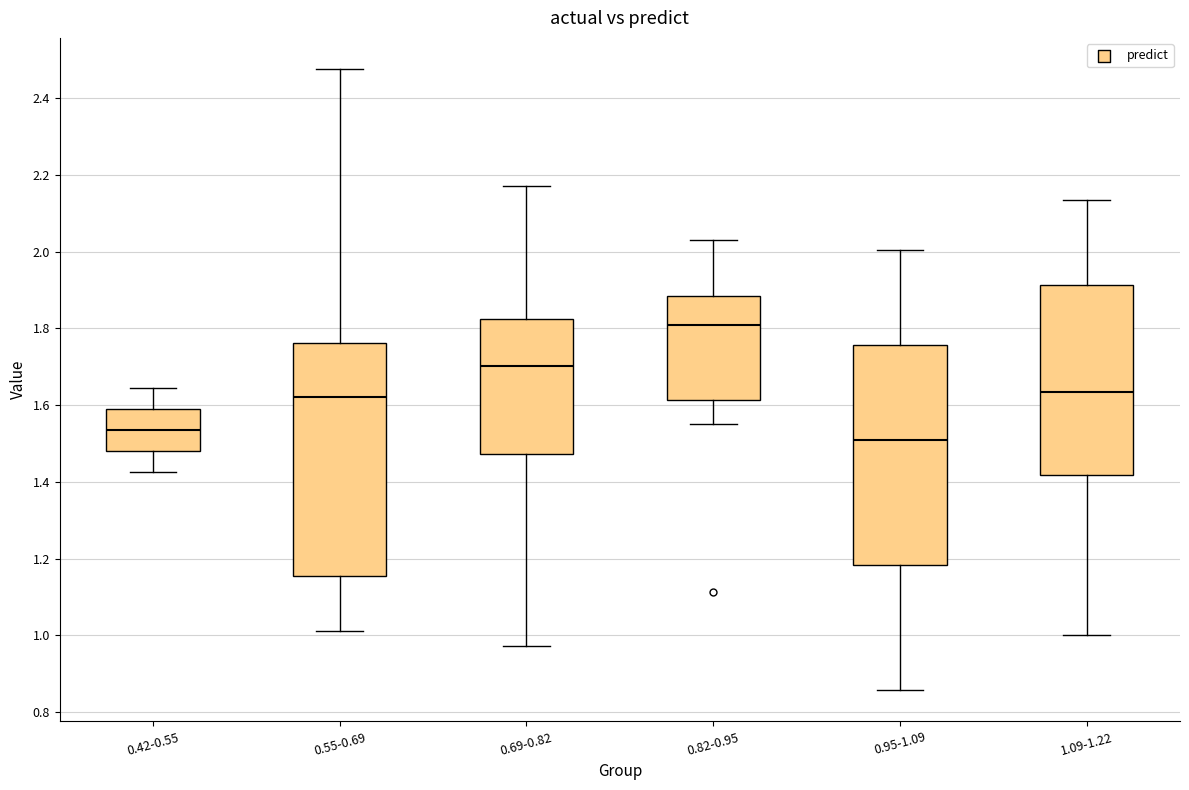

Where is the lower edge of the box for 0.55-0.69 on the y-axis? The values are not printed on the chart, so give them approximately, as read against the axis.

1.16